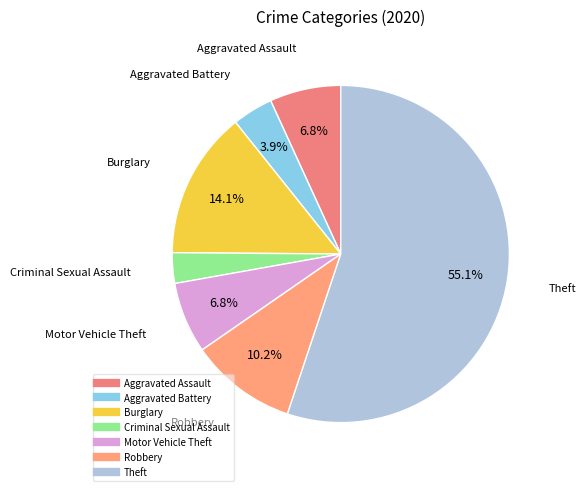

Is the sum of Aggravated Battery and Theft greater than half?

Yes